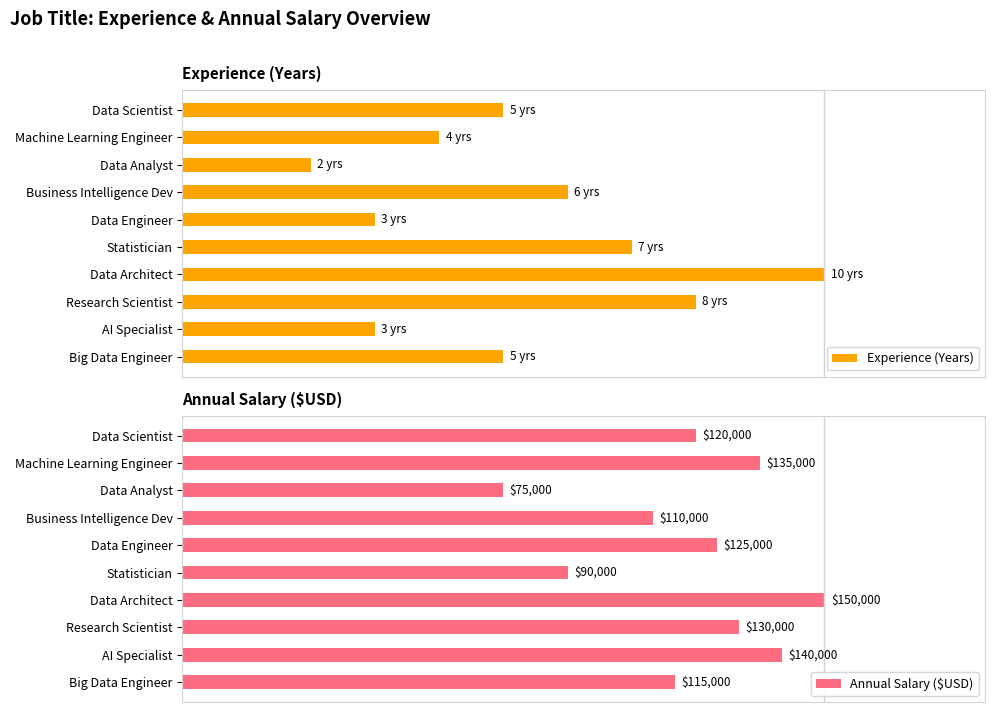

Which category has the lowest value in the Experience (Years) series?

Data Analyst